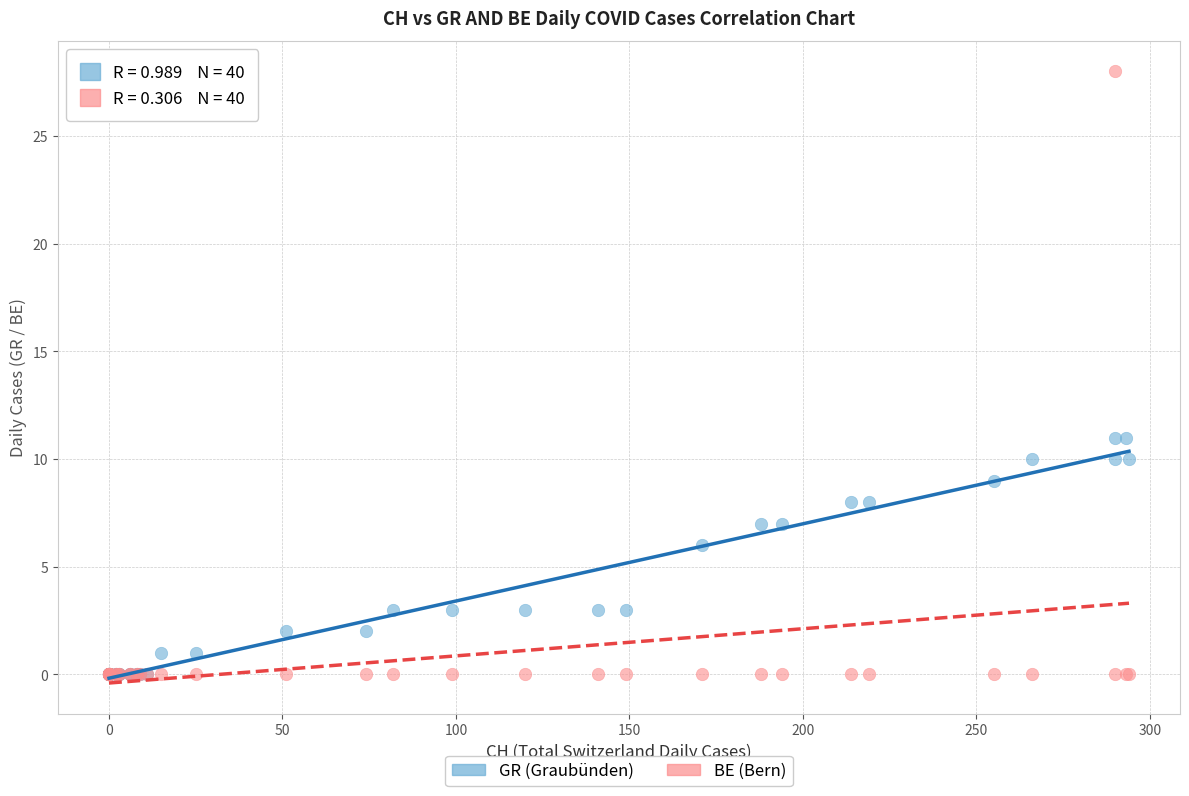

In the GR (Graubünden) series, what Y value is closest to 5?

6